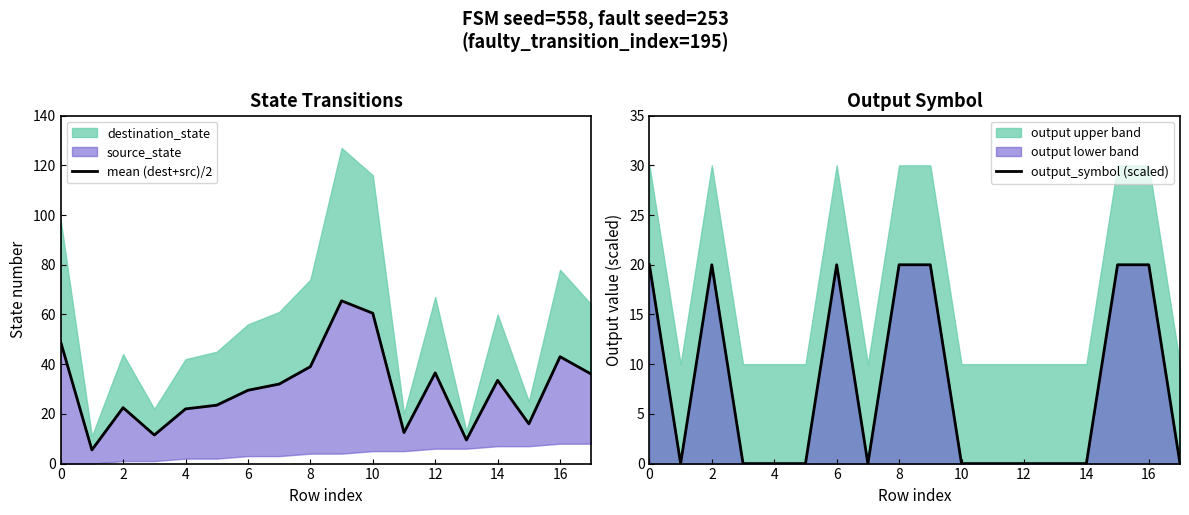

Count the number of categories in the chart.

18